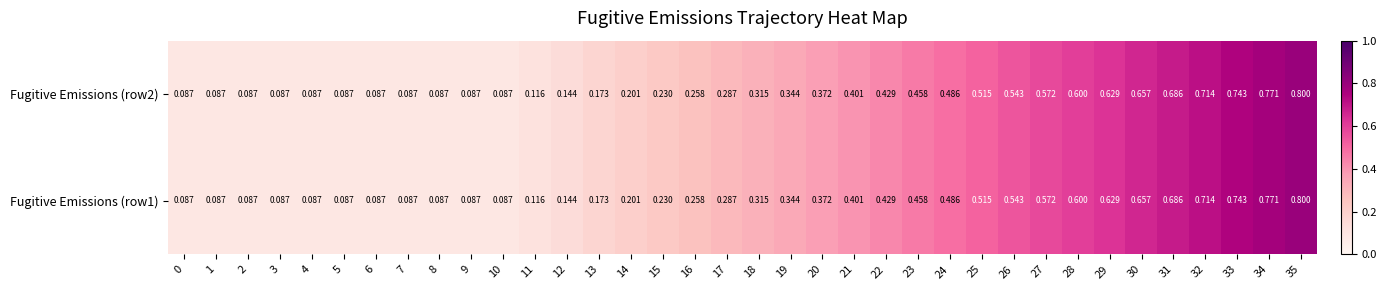

What is the total value across all series at 23?

0.9